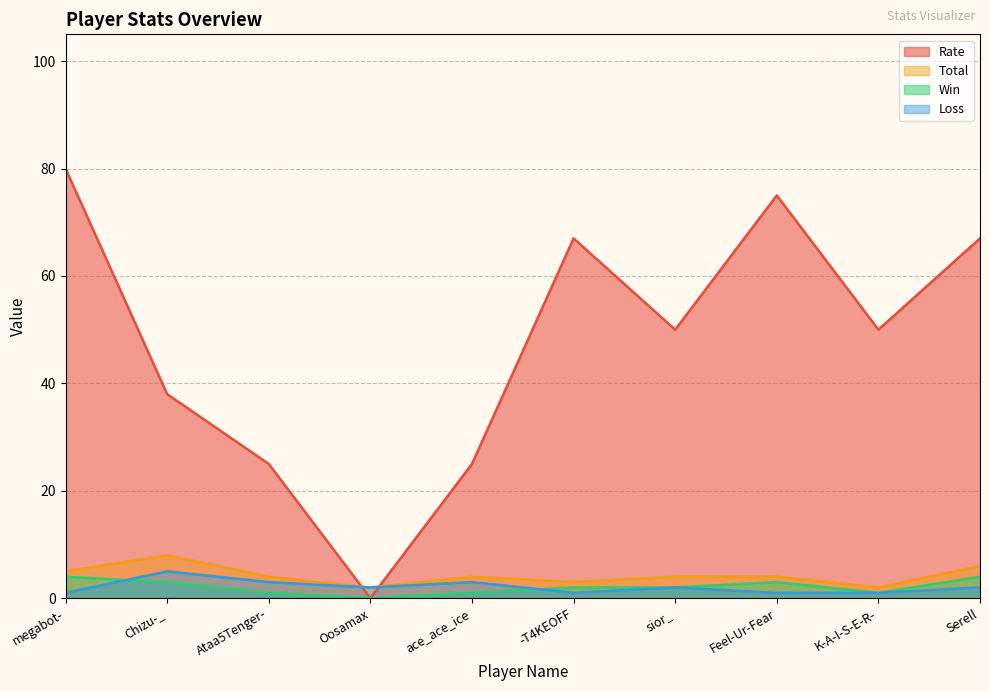

Is the value of Rate at Chizu-_ greater than the value of Loss at sior_?

Yes